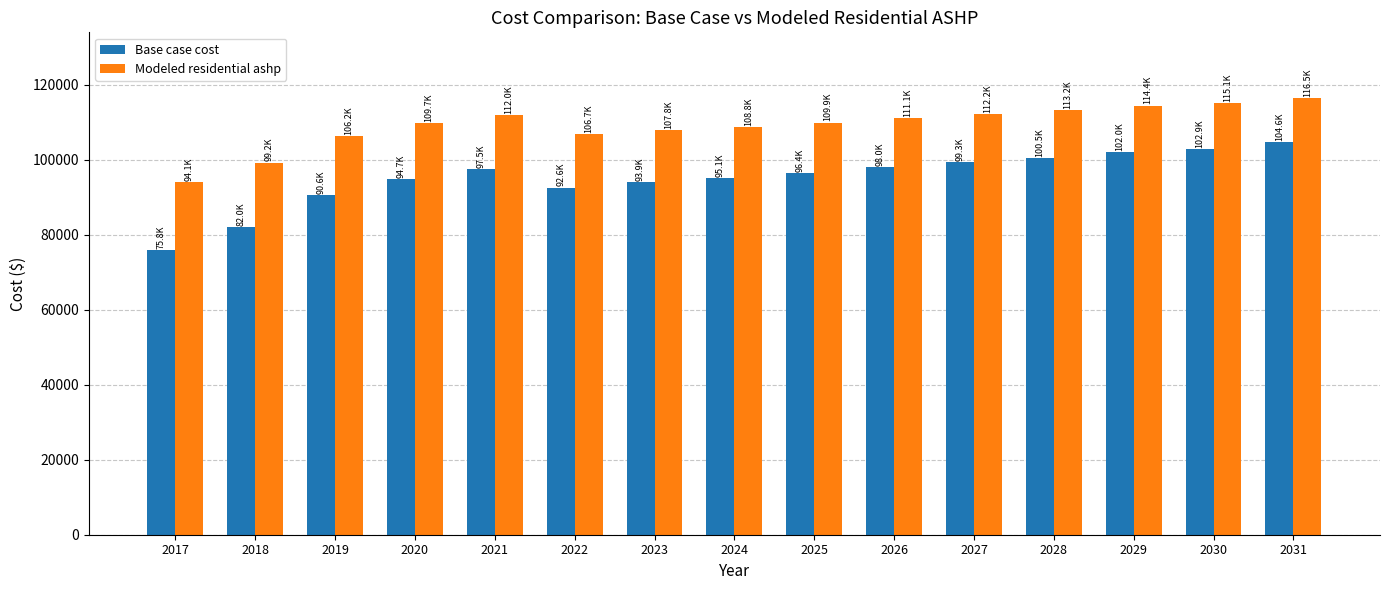

Which series has the largest range (max minus min)?

Base case cost